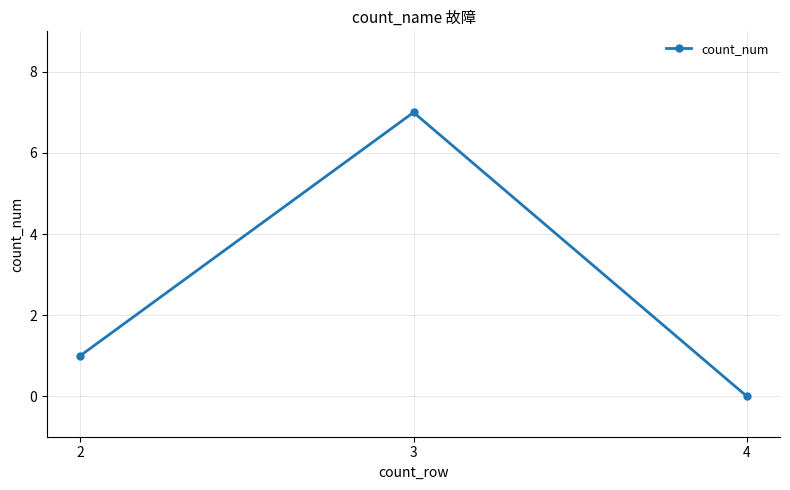

How many lines are shown in the chart?

1